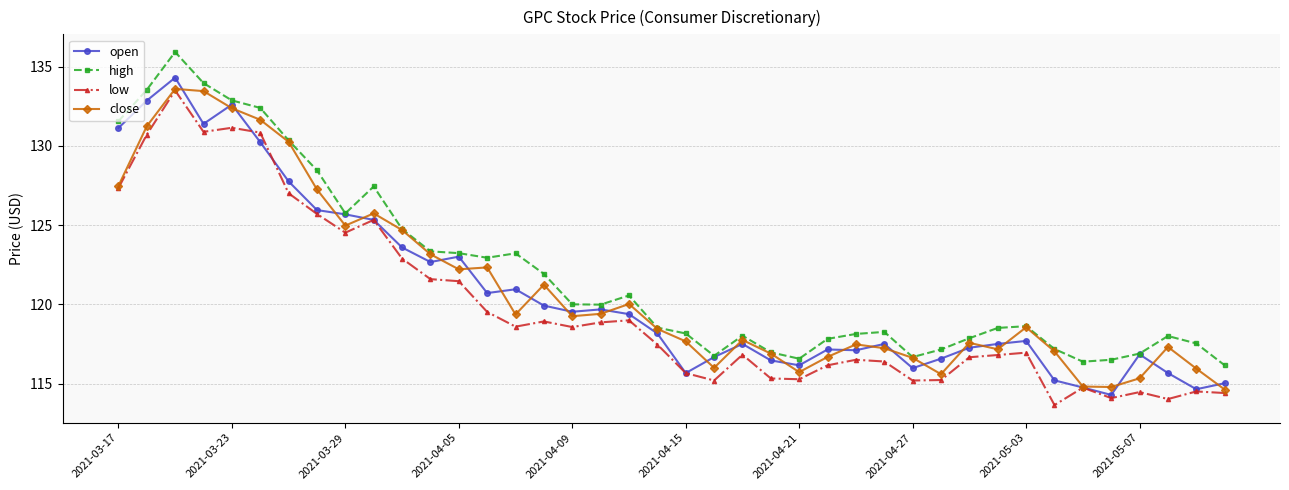

True or false: open has more than 0 points higher than both neighbors.

True